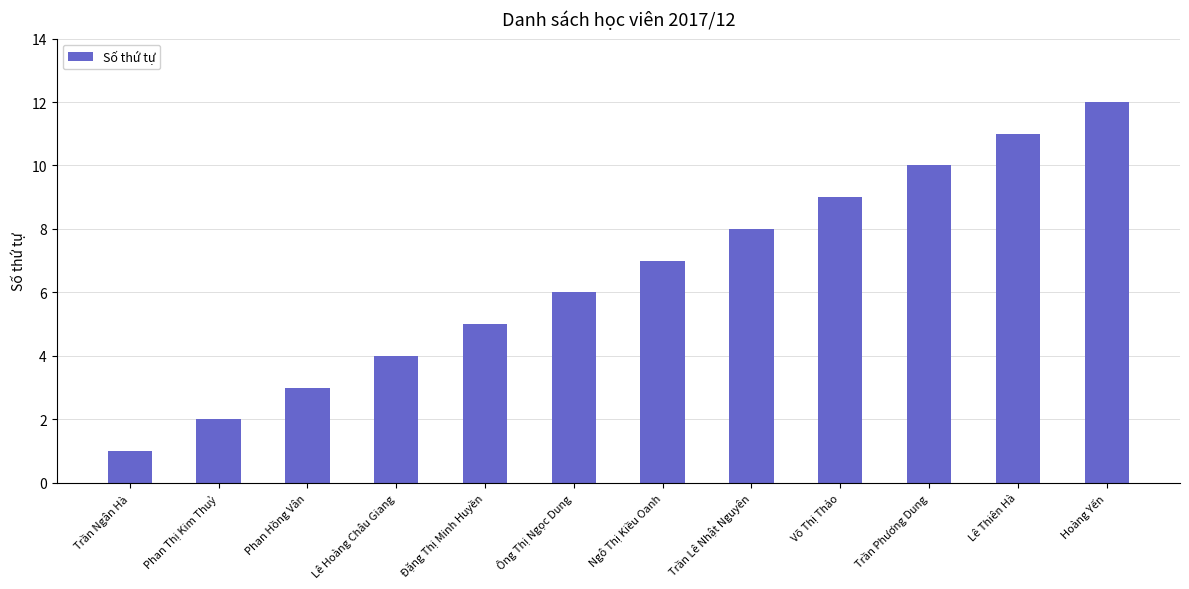

What is the value of the 9th bar from the left?

9